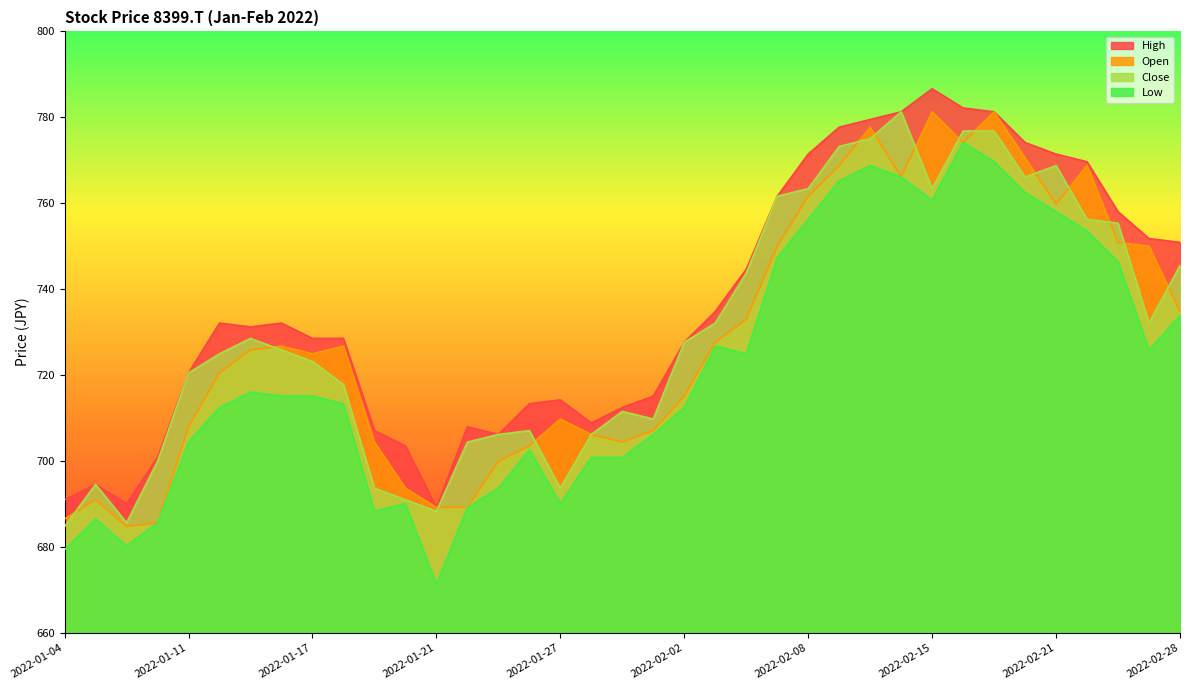

Reading left to right, what are all the values shown in this chart?

Open: 2022-01-04=686.5	2022-01-05=691.0	2022-01-06=684.7	2022-01-07=685.6	2022-01-11=708.0	2022-01-12=720.5	2022-01-13=725.9	2022-01-14=726.8	2022-01-17=725.0	2022-01-18=726.8	2022-01-19=704.4	2022-01-20=693.7	2022-01-21=689.2	2022-01-24=689.2	2022-01-25=699.9	2022-01-26=703.5	2022-01-27=709.8	2022-01-28=706.2	2022-01-31=704.4	2022-02-01=707.1	2022-02-02=715.1	2022-02-03=727.6	2022-02-04=733.0	2022-02-07=750.0	2022-02-08=761.6	2022-02-09=768.8	2022-02-10=777.7	2022-02-14=766.1	2022-02-15=781.3	2022-02-16=774.1	2022-02-17=781.3	2022-02-18=770.6	2022-02-21=759.8	2022-02-22=768.8	2022-02-24=750.9	2022-02-25=750.0	2022-02-28=734.8
High: 2022-01-04=691.0	2022-01-05=694.6	2022-01-06=690.1	2022-01-07=700.8	2022-01-11=720.5	2022-01-12=732.1	2022-01-13=731.2	2022-01-14=732.1	2022-01-17=728.5	2022-01-18=728.5	2022-01-19=707.1	2022-01-20=703.5	2022-01-21=689.2	2022-01-24=708.0	2022-01-25=706.2	2022-01-26=713.3	2022-01-27=714.2	2022-01-28=708.9	2022-01-31=712.5	2022-02-01=715.1	2022-02-02=727.6	2022-02-03=734.8	2022-02-04=744.6	2022-02-07=761.6	2022-02-08=771.4	2022-02-09=777.7	2022-02-10=779.5	2022-02-14=781.3	2022-02-15=786.6	2022-02-16=782.2	2022-02-17=781.3	2022-02-18=774.1	2022-02-21=771.4	2022-02-22=769.7	2022-02-24=758.0	2022-02-25=751.8	2022-02-28=750.9
Low: 2022-01-04=679.4	2022-01-05=686.5	2022-01-06=680.3	2022-01-07=685.6	2022-01-11=704.4	2022-01-12=712.5	2022-01-13=716.0	2022-01-14=715.1	2022-01-17=715.1	2022-01-18=713.3	2022-01-19=688.3	2022-01-20=690.1	2022-01-21=671.3	2022-01-24=689.2	2022-01-25=693.7	2022-01-26=702.6	2022-01-27=690.1	2022-01-28=700.8	2022-01-31=700.8	2022-02-01=706.2	2022-02-02=712.5	2022-02-03=726.8	2022-02-04=725.0	2022-02-07=747.3	2022-02-08=756.3	2022-02-09=765.2	2022-02-10=768.8	2022-02-14=766.1	2022-02-15=760.7	2022-02-16=774.1	2022-02-17=769.7	2022-02-18=762.5	2022-02-21=758.0	2022-02-22=753.6	2022-02-24=746.4	2022-02-25=725.9	2022-02-28=733.9
Close: 2022-01-04=684.7	2022-01-05=694.6	2022-01-06=685.6	2022-01-07=699.9	2022-01-11=720.5	2022-01-12=725.0	2022-01-13=728.5	2022-01-14=725.9	2022-01-17=723.2	2022-01-18=717.8	2022-01-19=693.7	2022-01-20=691.0	2022-01-21=688.3	2022-01-24=704.4	2022-01-25=706.2	2022-01-26=707.1	2022-01-27=693.7	2022-01-28=706.2	2022-01-31=711.6	2022-02-01=709.8	2022-02-02=727.6	2022-02-03=732.1	2022-02-04=743.7	2022-02-07=761.6	2022-02-08=763.4	2022-02-09=773.2	2022-02-10=775.0	2022-02-14=781.3	2022-02-15=763.4	2022-02-16=776.8	2022-02-17=776.8	2022-02-18=766.1	2022-02-21=768.8	2022-02-22=756.3	2022-02-24=755.4	2022-02-25=732.1	2022-02-28=745.5